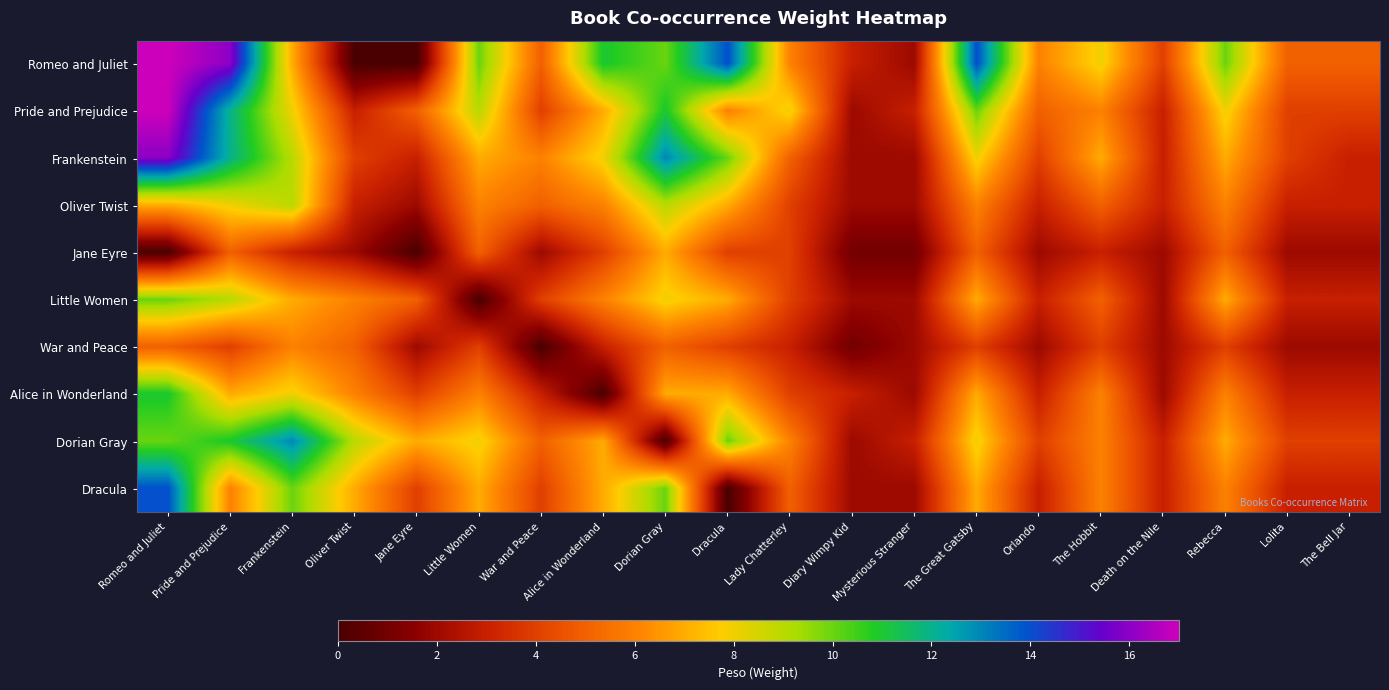

Which series has the largest total across all categories?

Romeo and Juliet